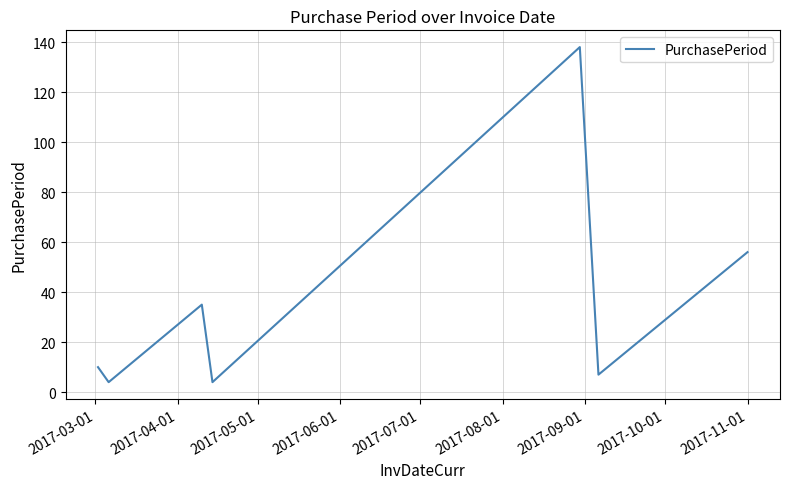

What is the maximum value shown in the chart?

138